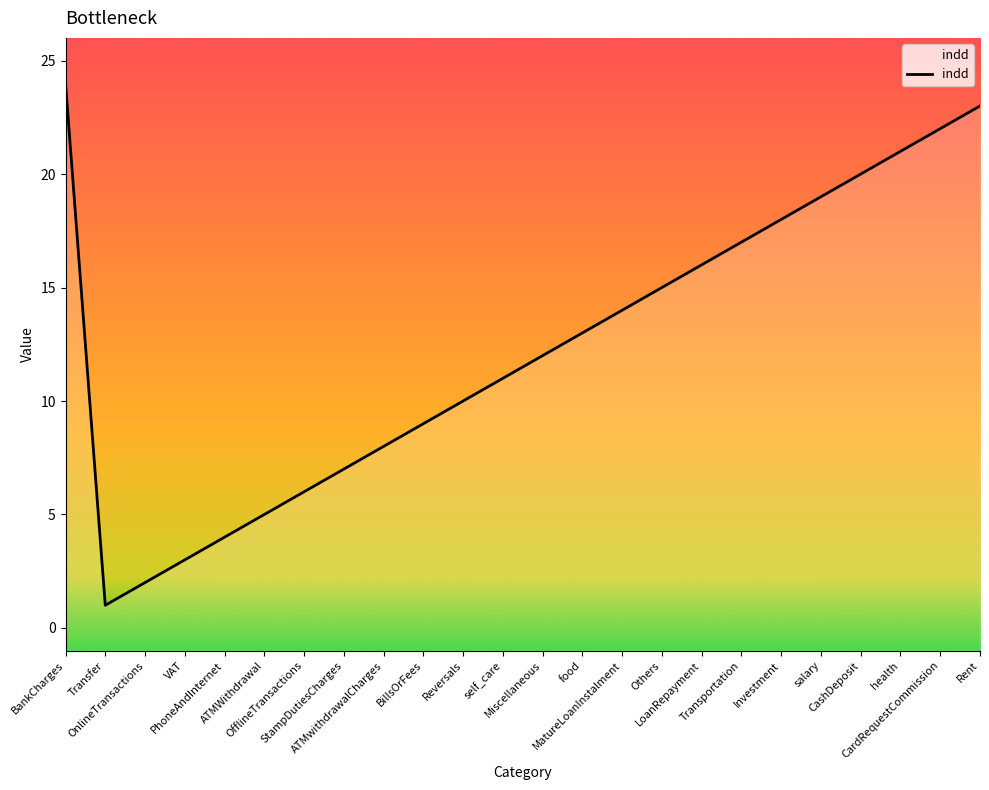

Which label corresponds to the largest value in the chart?

BankCharges